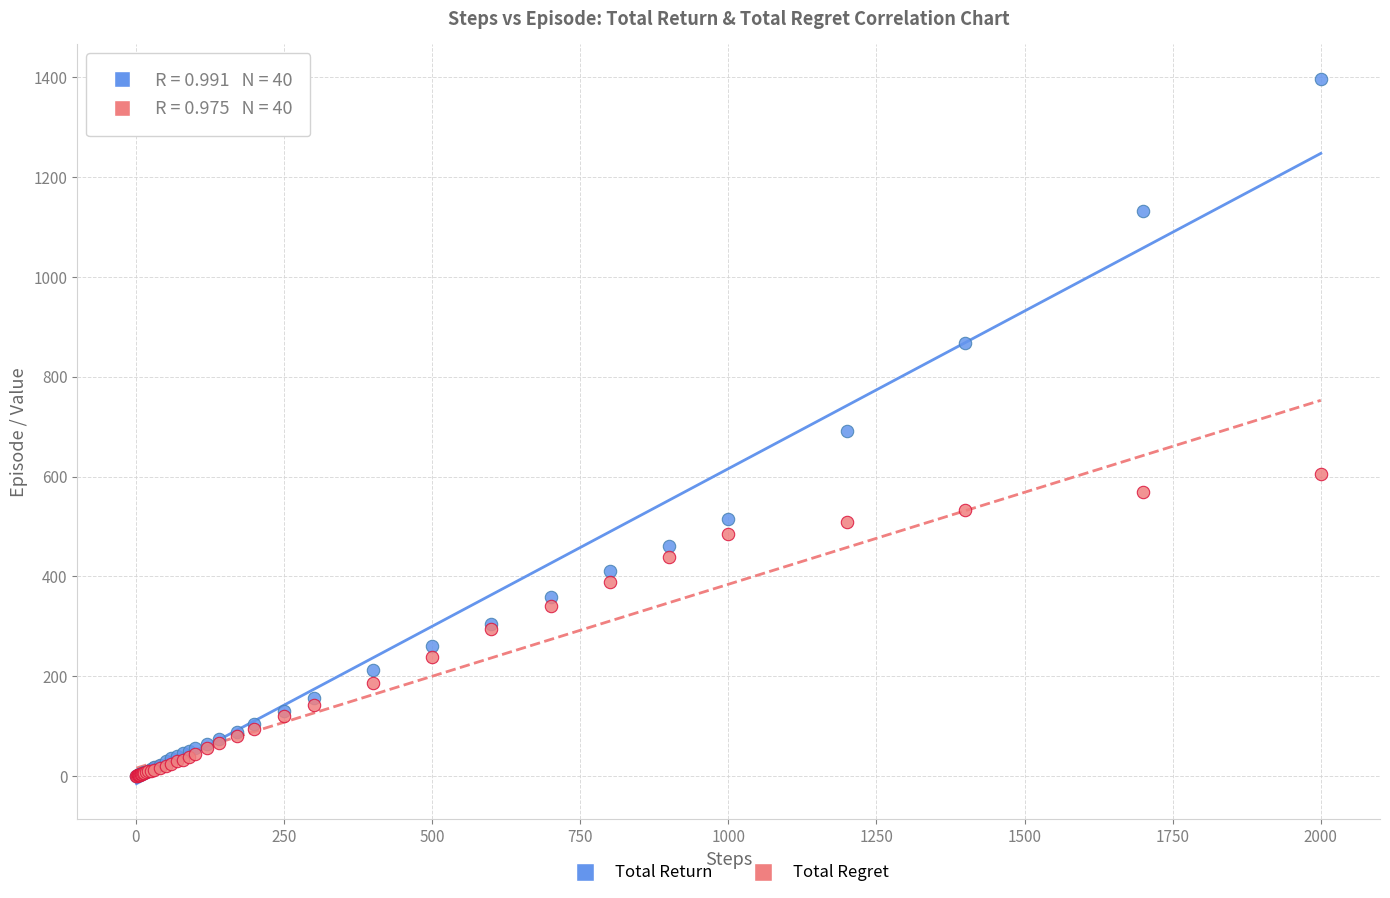

Which series reaches the maximum Y coordinate?

Total Return